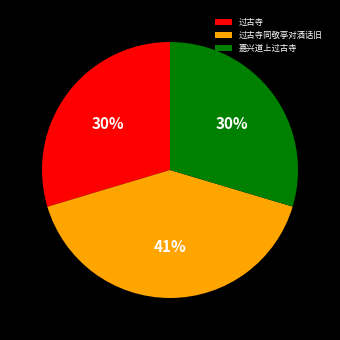

To the nearest percent, what portion does 过古寺 represent?

30%